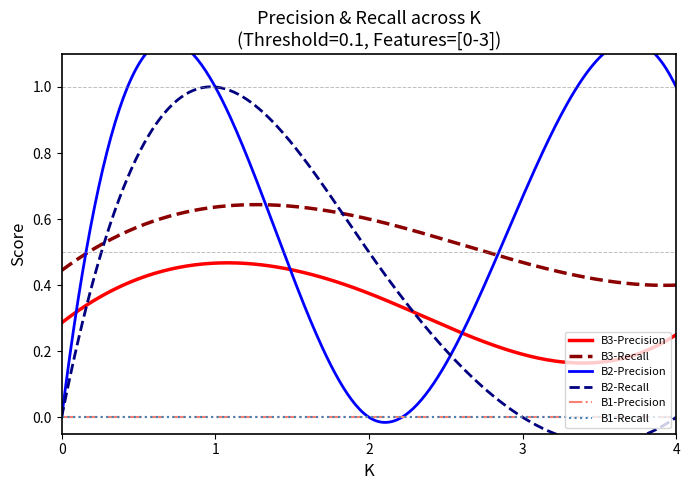

Which label corresponds to the largest value in the chart?

1